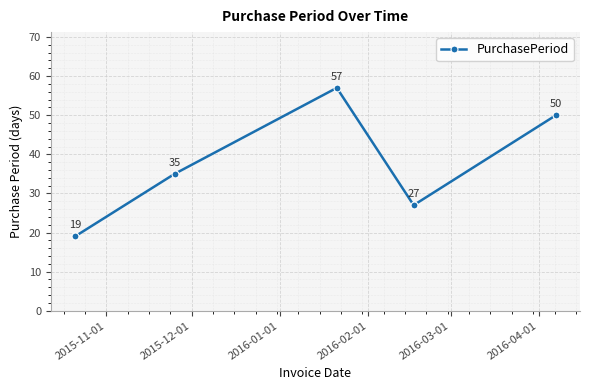

What is the value of the 4th point from the left?

27